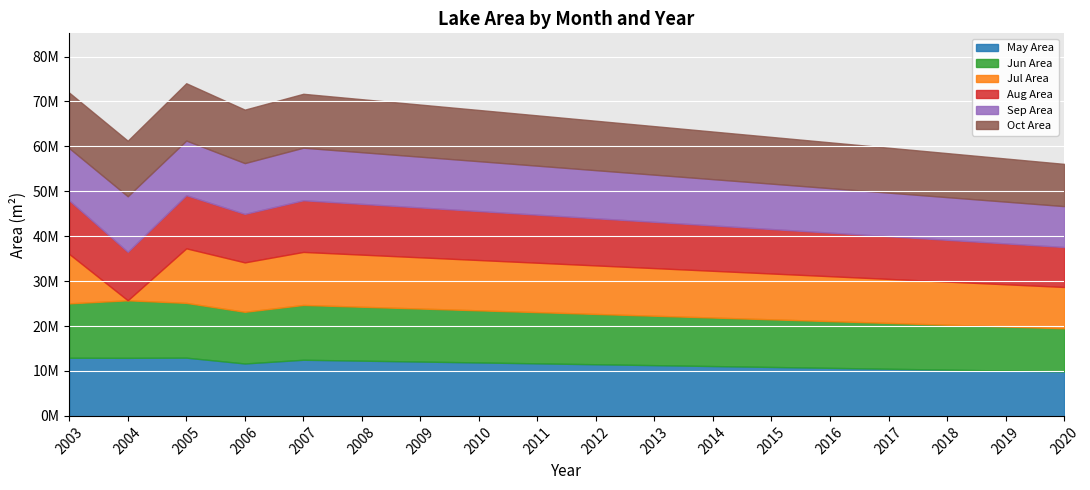

Read the May Area value at 13.

10700000